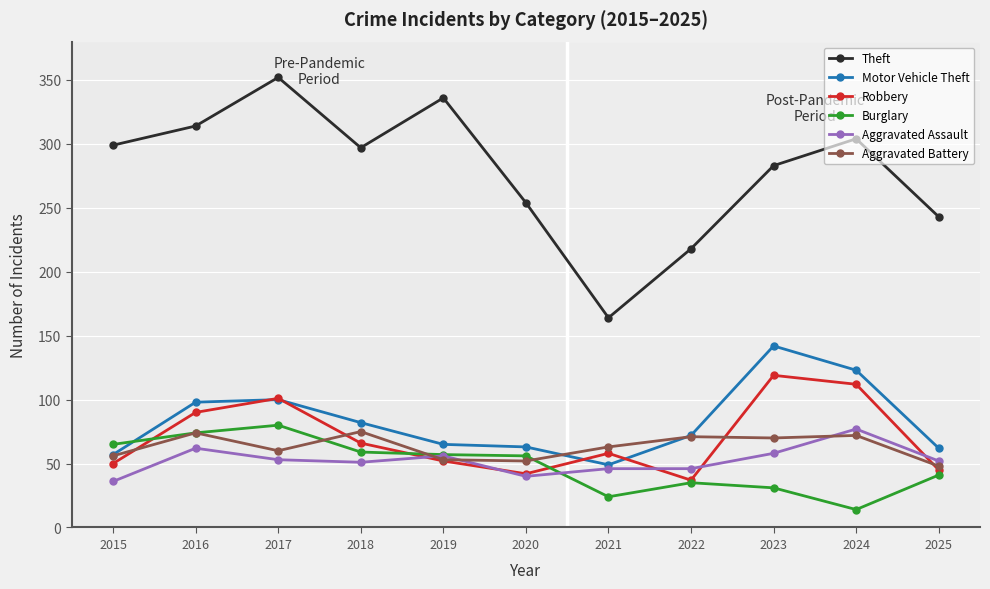

Is it true that Aggravated Assault equals 73 at 2025?

False